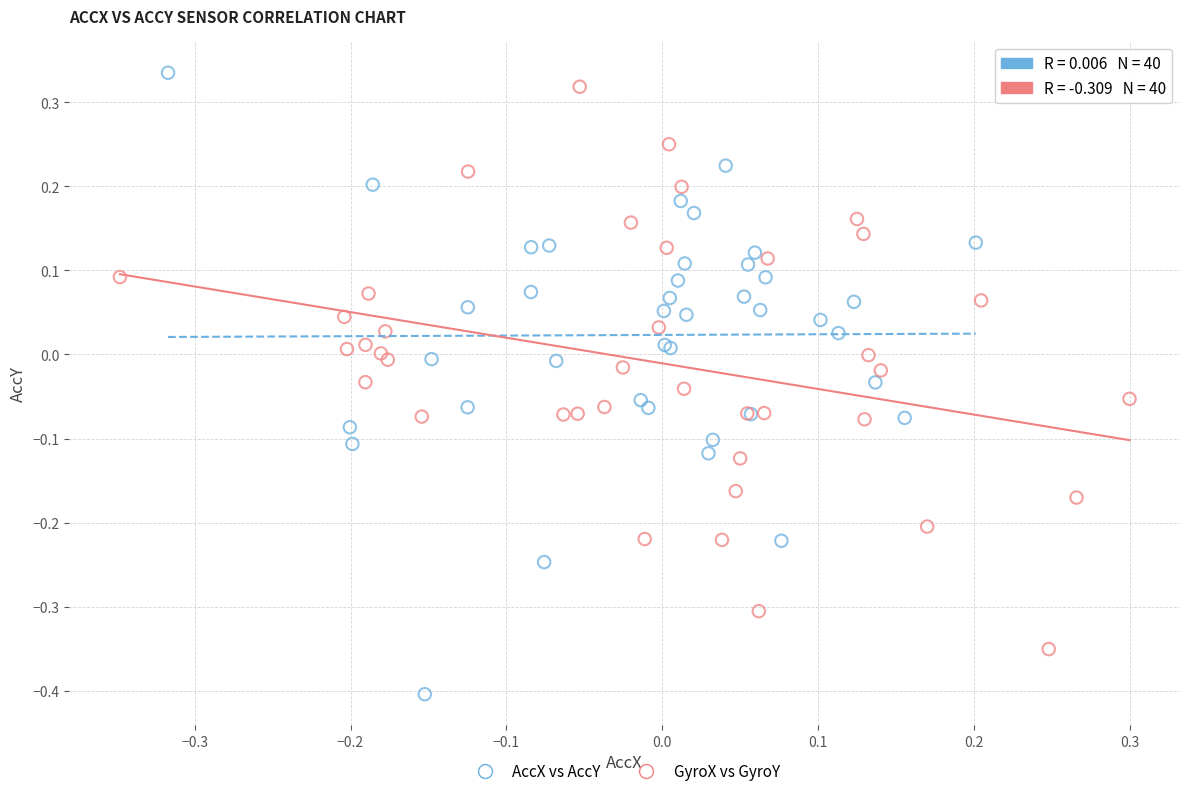

Which series has the widest spread of Y values?

AccX vs AccY